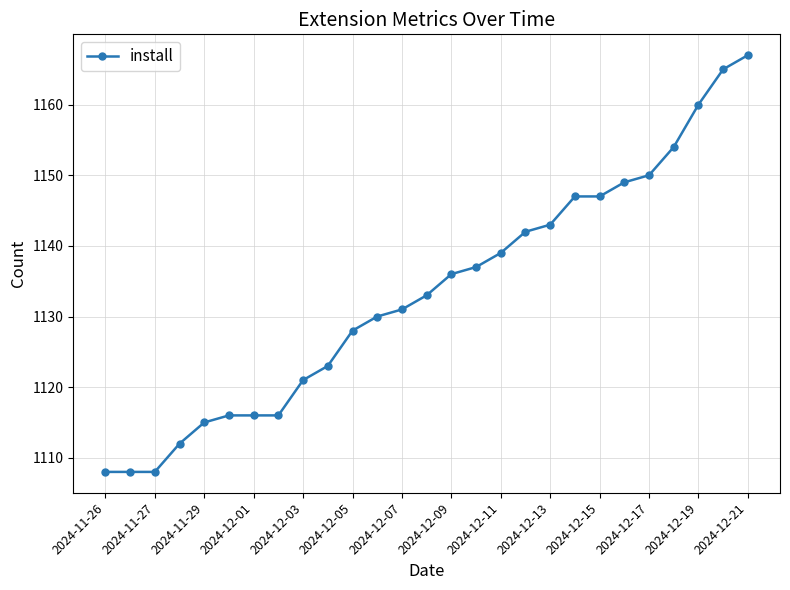

What is the sum of all values?

30601